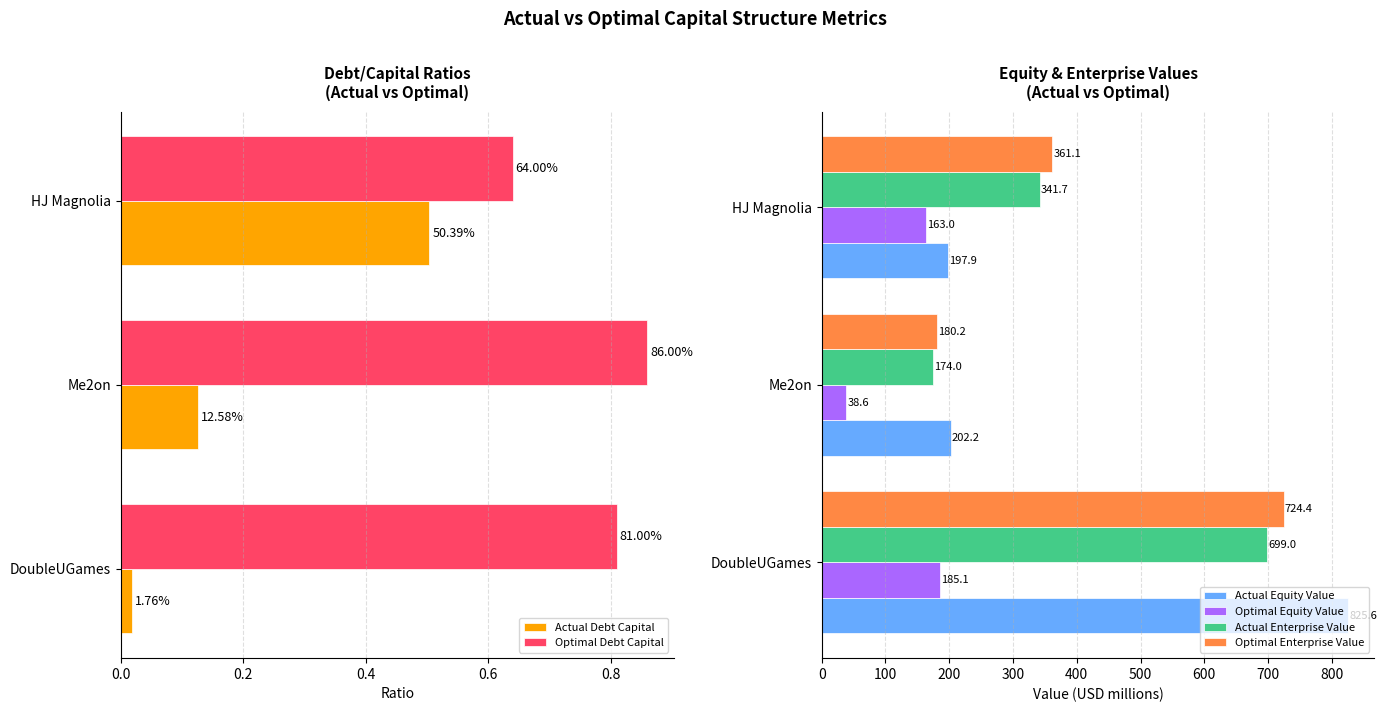

What are all the series names shown in the legend?

Actual Debt Capital, Optimal Debt Capital, Actual Equity Value, Optimal Equity Value, Actual Enterprise Value, Optimal Enterprise Value